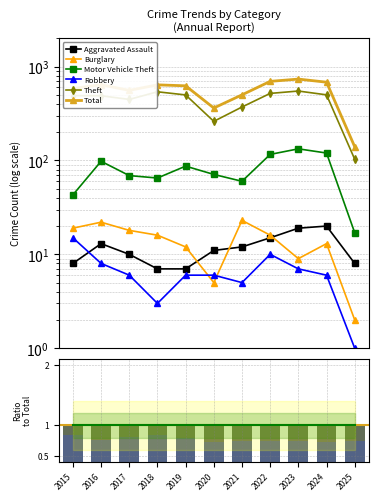

What value does the Motor Vehicle Theft series have at 2017, to the nearest 50?

50